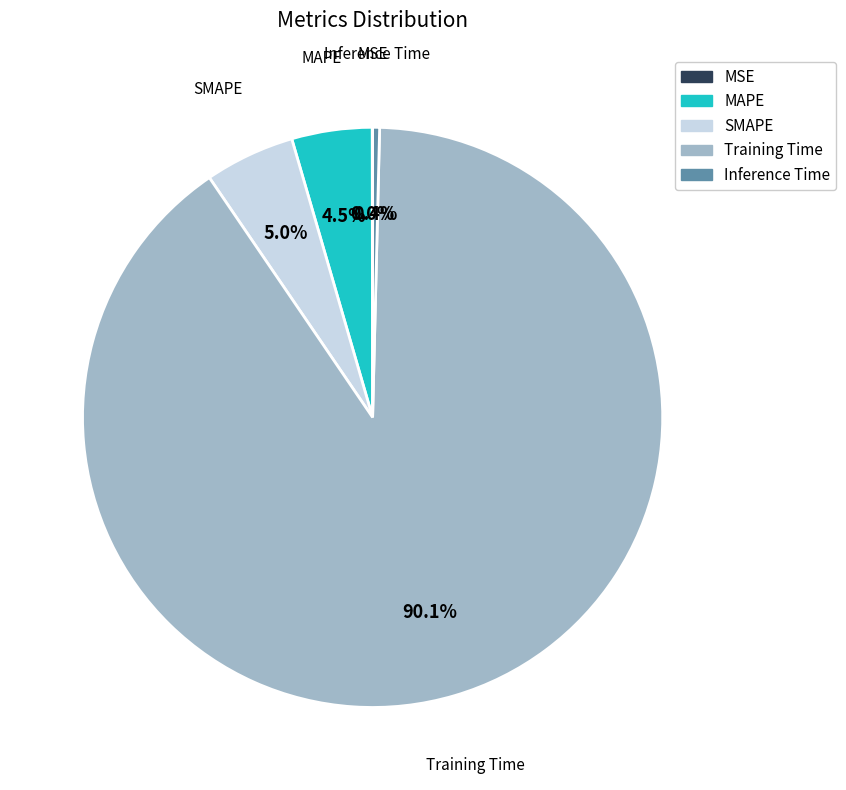

Is there a majority slice in this chart?

Yes